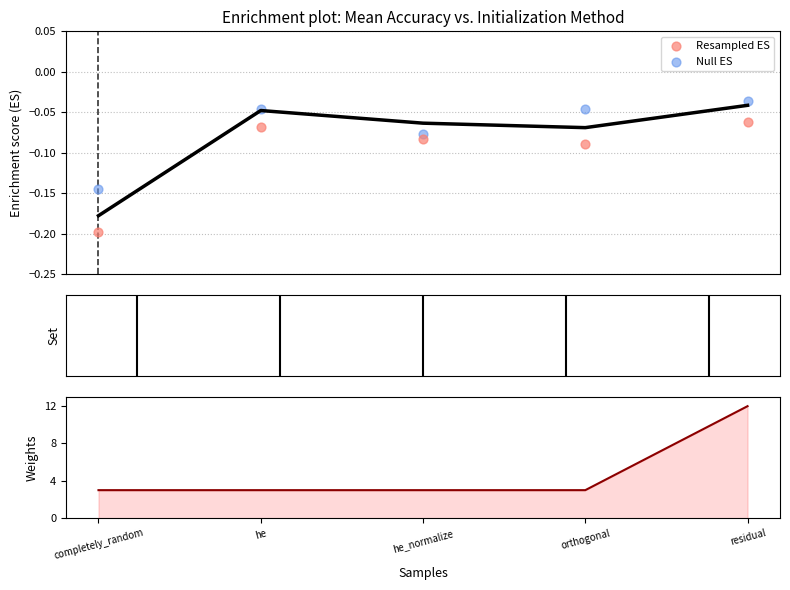

Which series has the largest total across all categories?

std_total_random_params